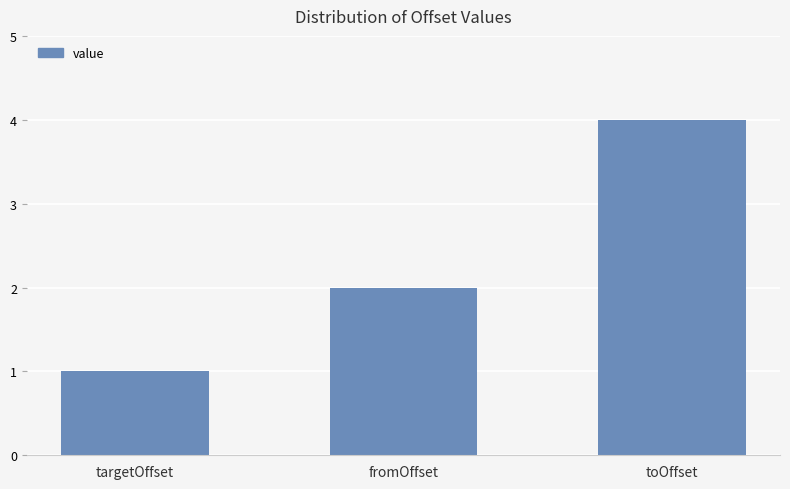

How many distinct data groups are displayed?

1